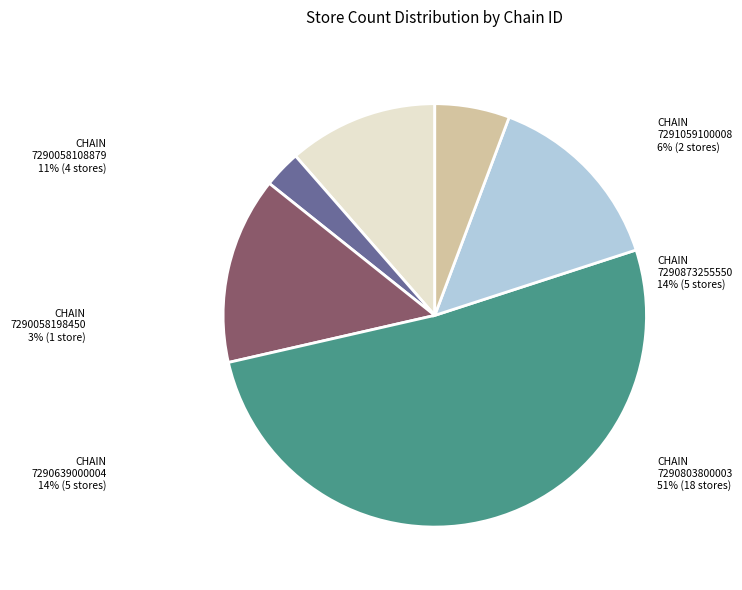

Combined, do 7290058108879 and 7290058198450 account for over 50%?

No